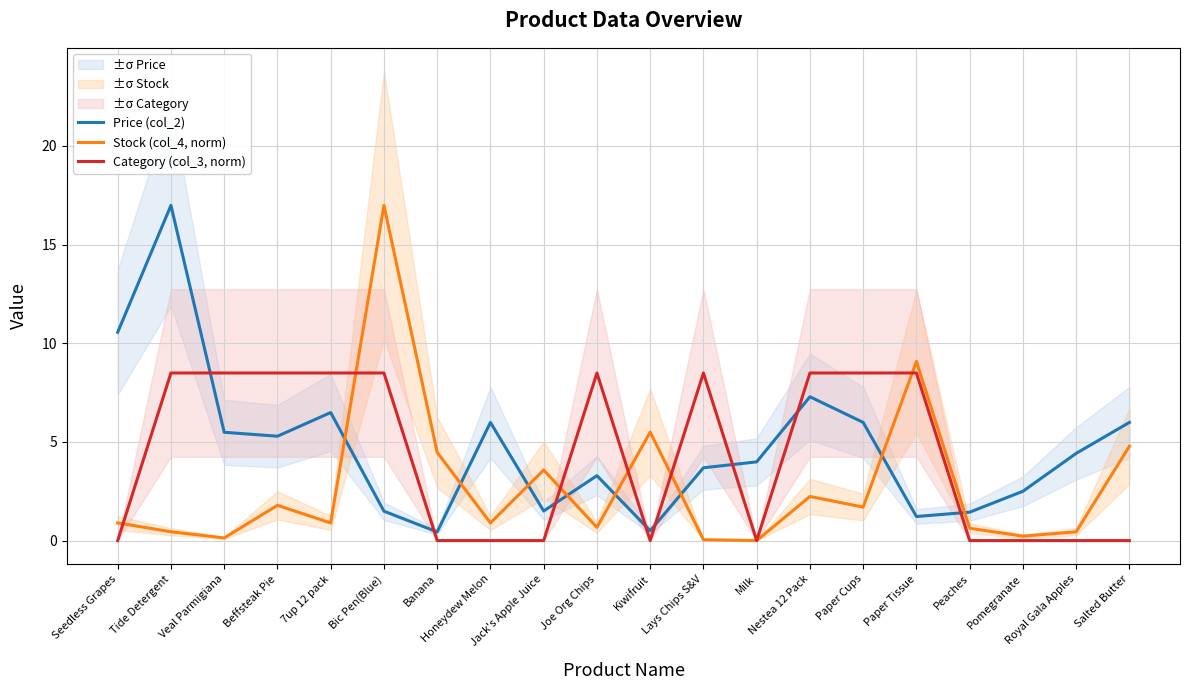

What is the total value across all series at Salted Butter?

10.8